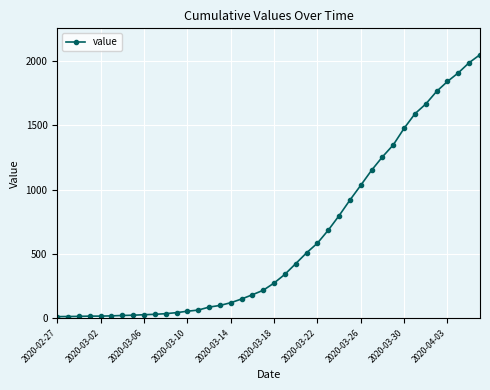

What is the greatest value displayed?

2049